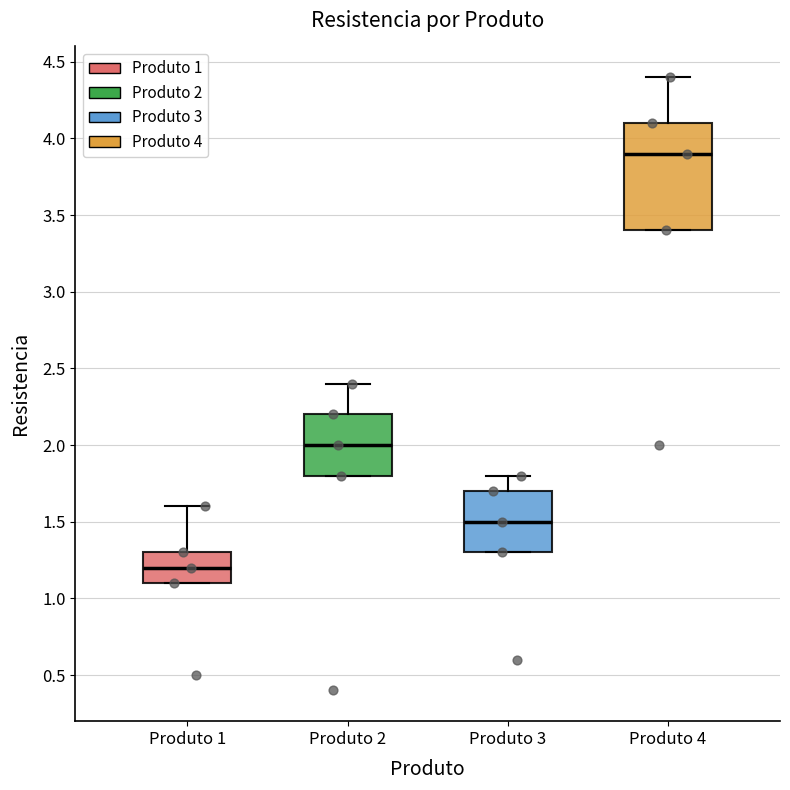

Reading left to right, transcribe this box plot: for each box, give where its median line is, the range the box spans, and where its two whiskers end, as read against the y-axis. The values are not printed on the chart, so give them approximately, as read against the axis.

Produto 1: median 1.2, box 1.1 to 1.3, whiskers 1.1 to 1.6
Produto 2: median 2.0, box 1.8 to 2.2, whiskers 1.8 to 2.4
Produto 3: median 1.5, box 1.3 to 1.7, whiskers 1.3 to 1.8
Produto 4: median 3.9, box 3.4 to 4.1, whiskers 3.4 to 4.4